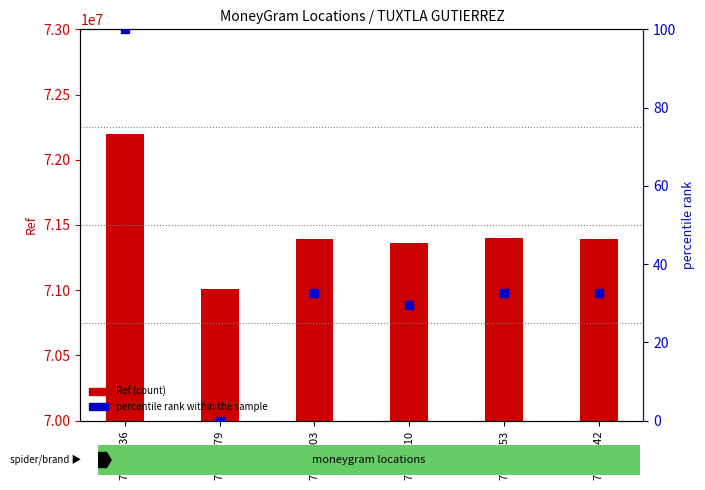

Which series has the largest Y range (max minus min)?

Ref (count)